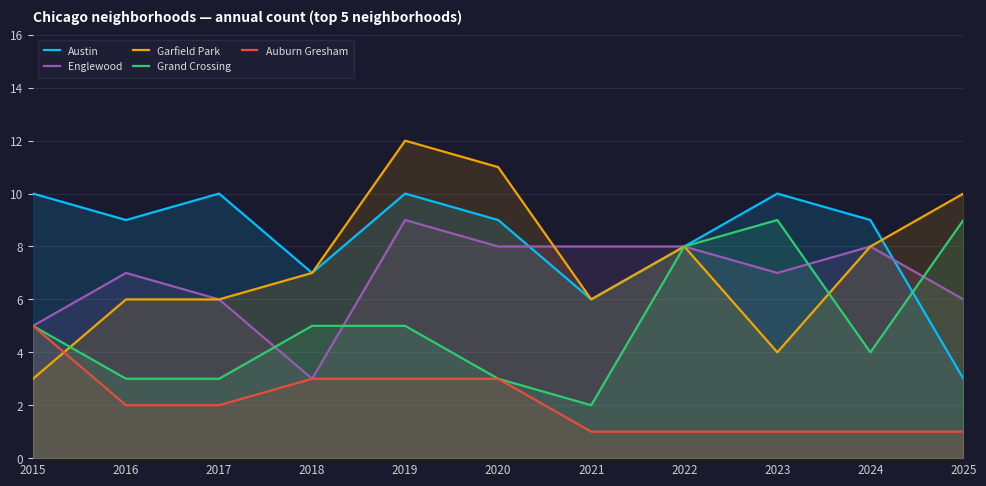

How many distinct data groups are displayed?

5